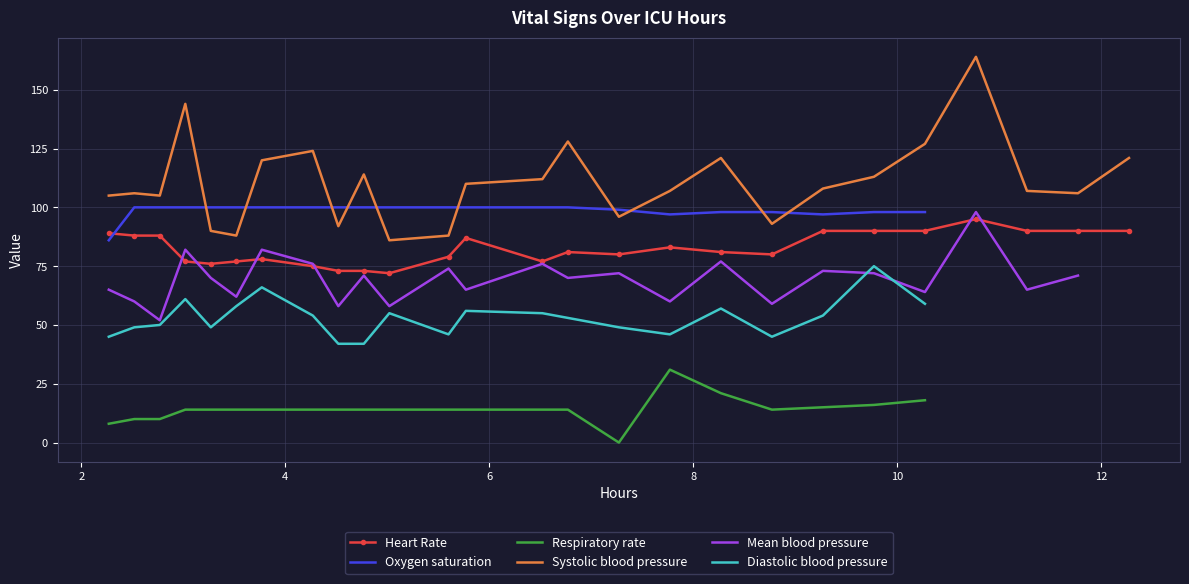

True or false: Heart Rate and Systolic blood pressure intersect in this chart.

False